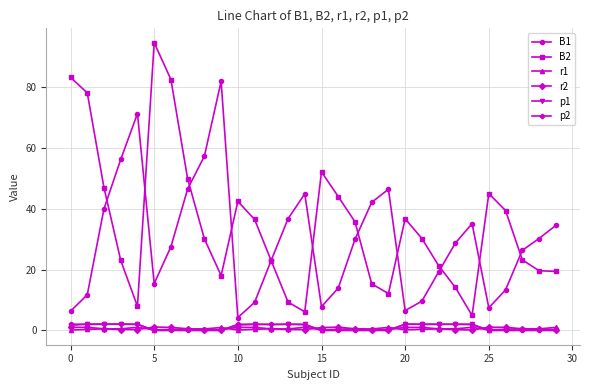

What are all the series names shown in the legend?

B1, B2, r1, r2, p1, p2